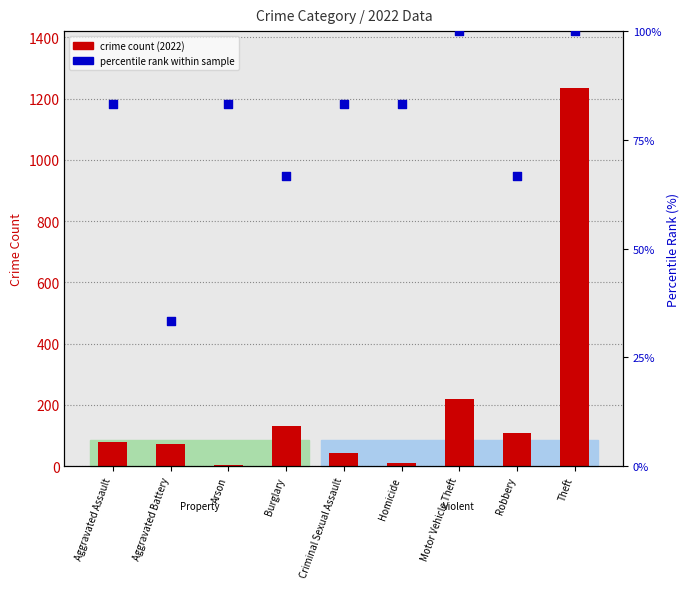

At which category is the sum across all series the highest?

Theft